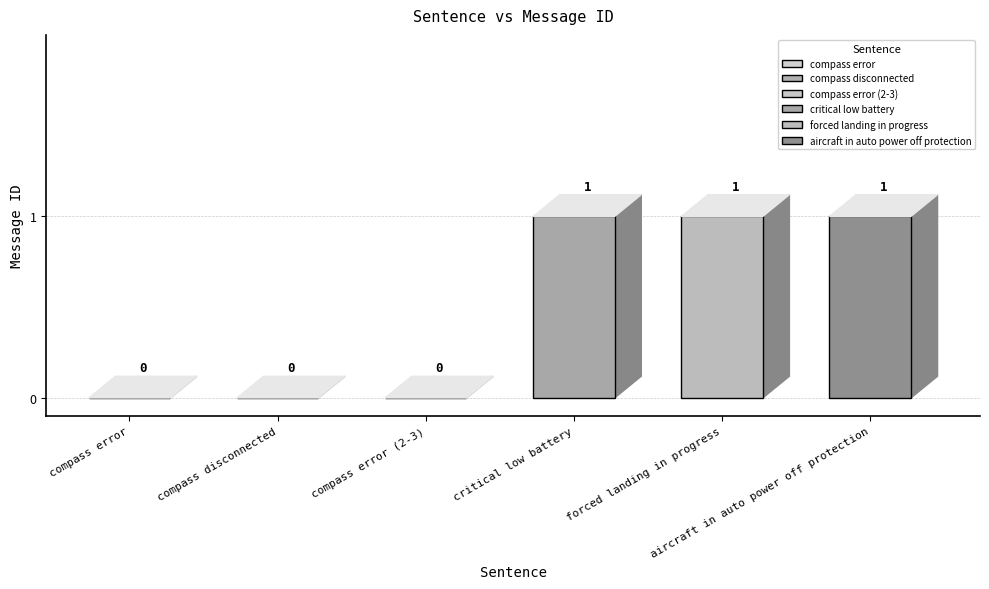

What is the value of the 4th bar from the left?

1